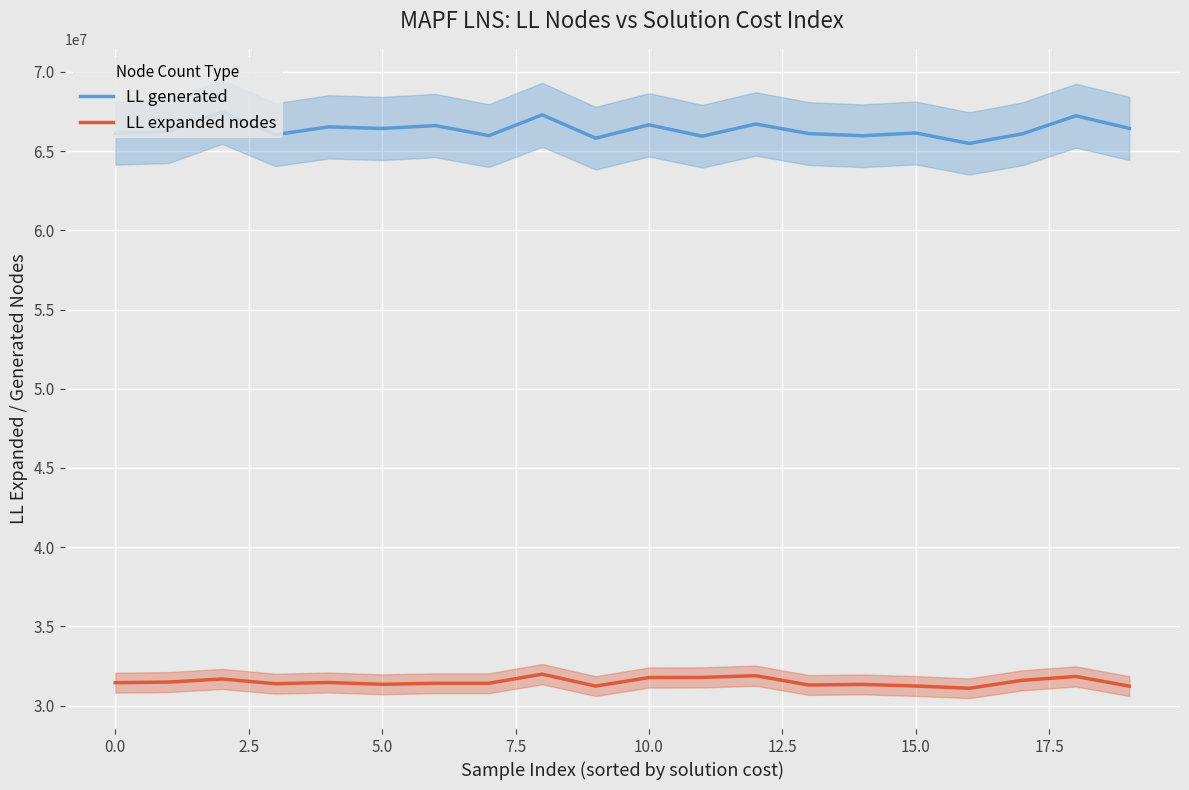

How many lines are shown in the chart?

2